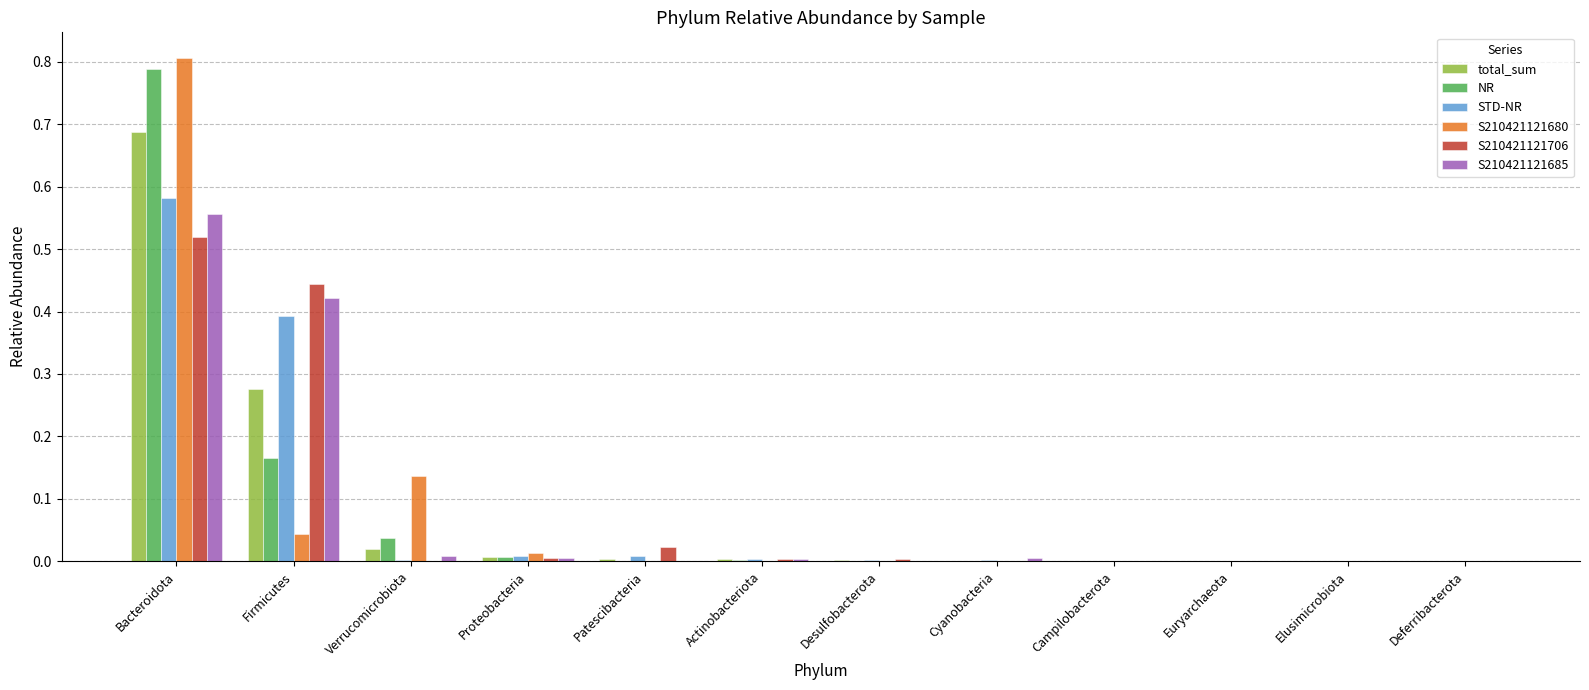

The value of S210421121680 at Patescibacteria is 0.0. True or false?

True